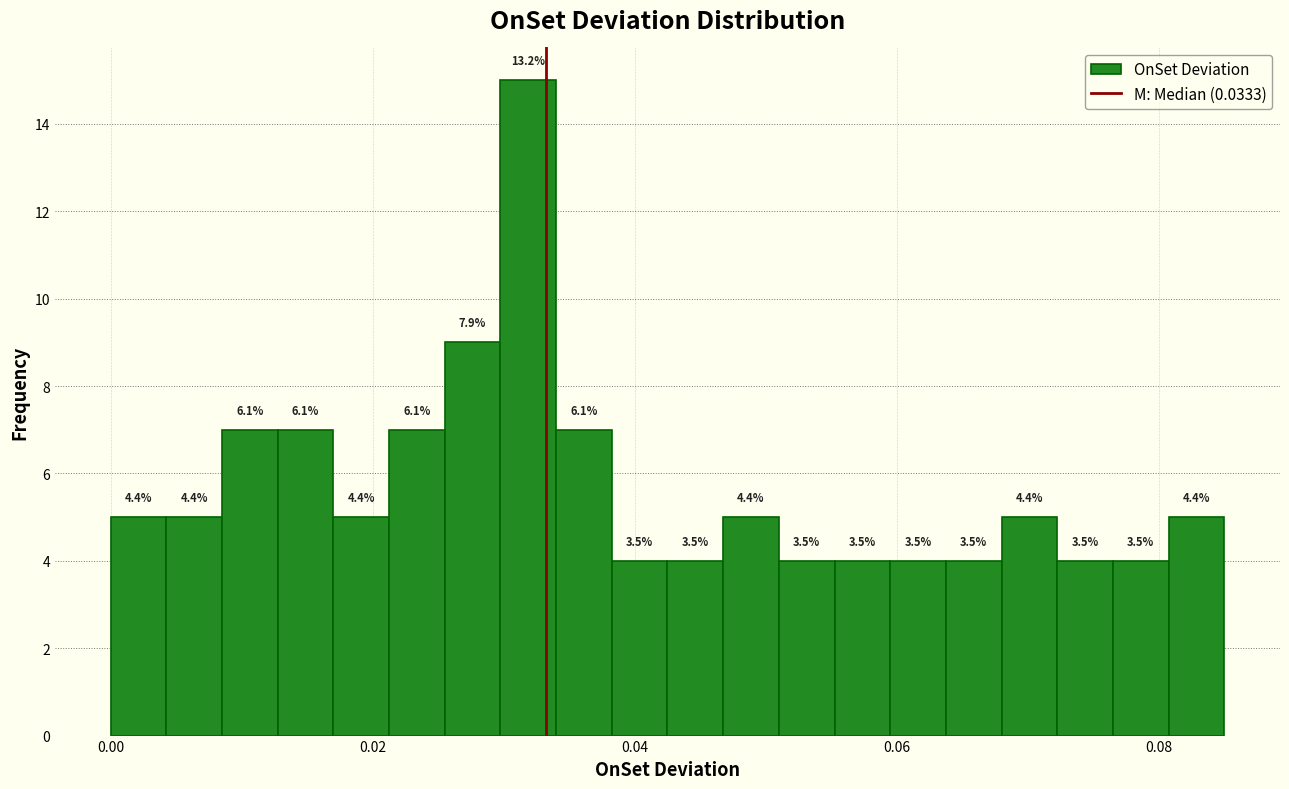

Around what value on the x-axis is the tallest bar? Give the approximate position of its centre, as read against the axis.

0.032